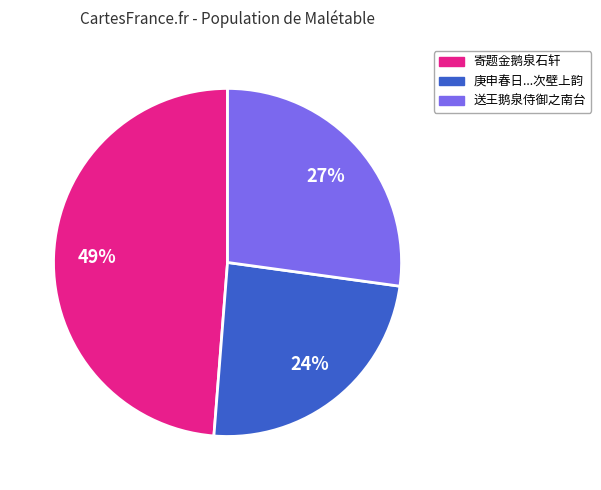

To the nearest percent, what is the difference between the largest and smallest slice percentages?

25%